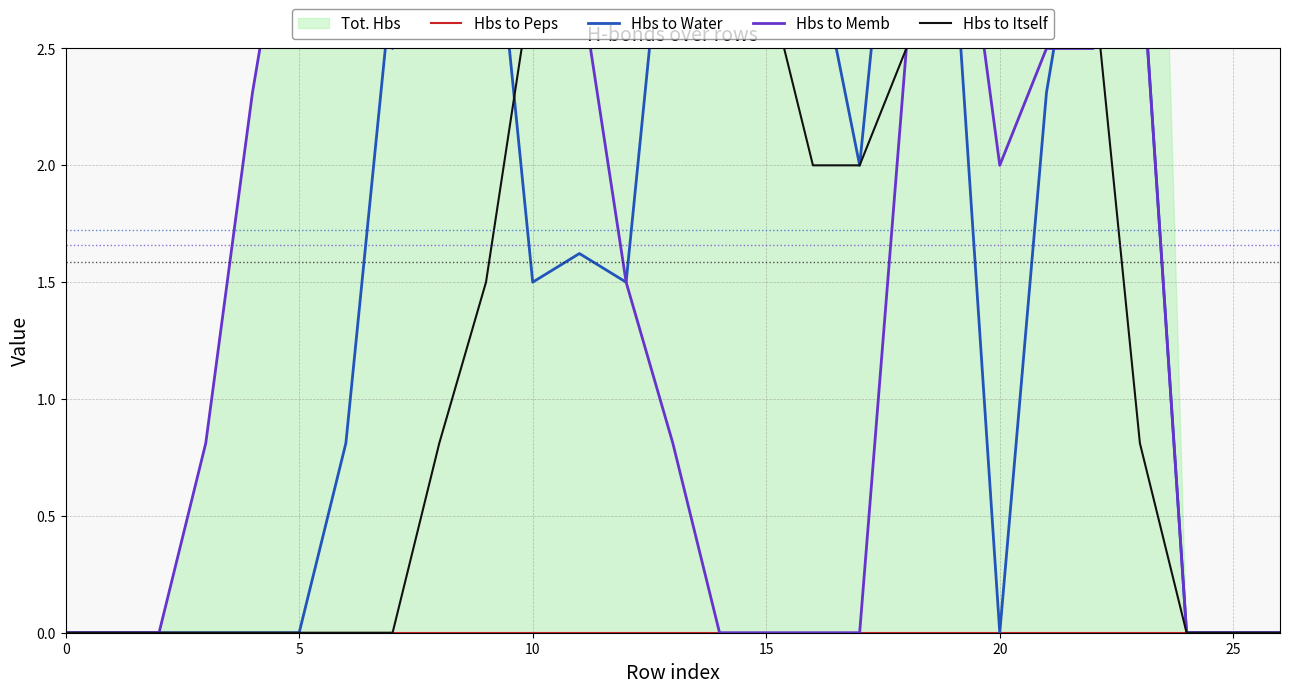

What is the difference between the maximum and minimum values in the Hbs to Itself series?

4.0